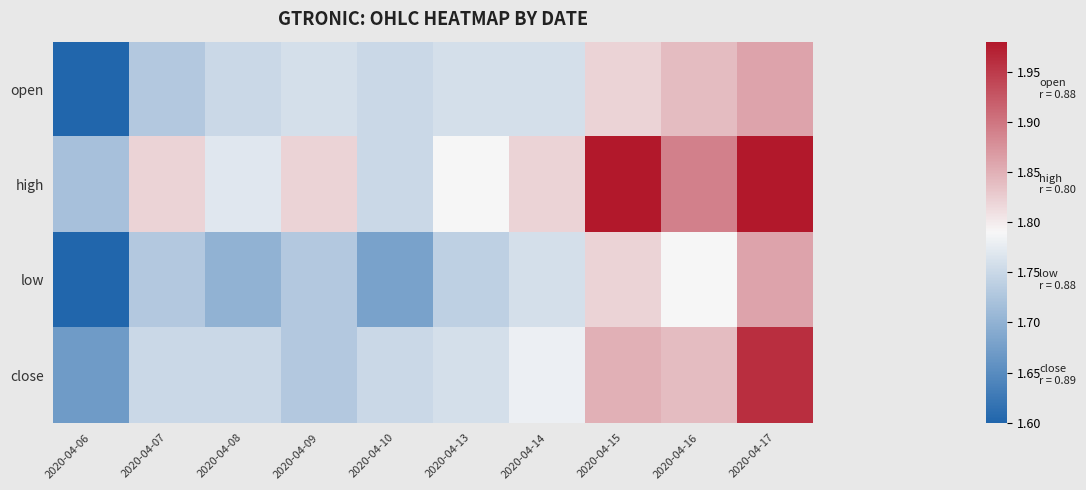

At which category does the chart reach its minimum across all series?

2020-04-06